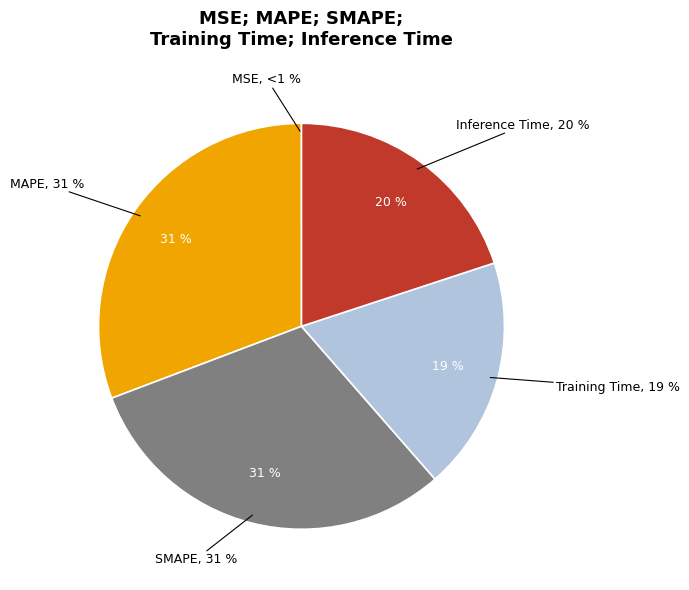

What is the total percentage of MAPE and Training Time?

49.4%